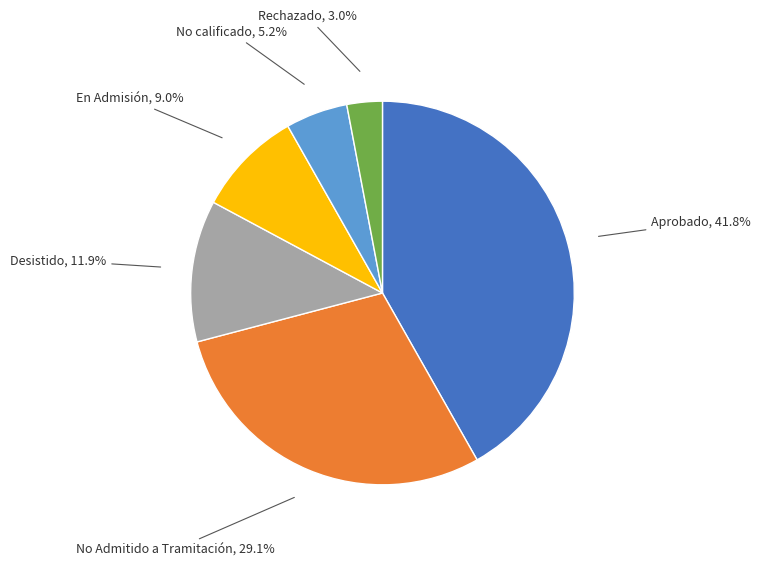

Is there a majority slice in this chart?

No